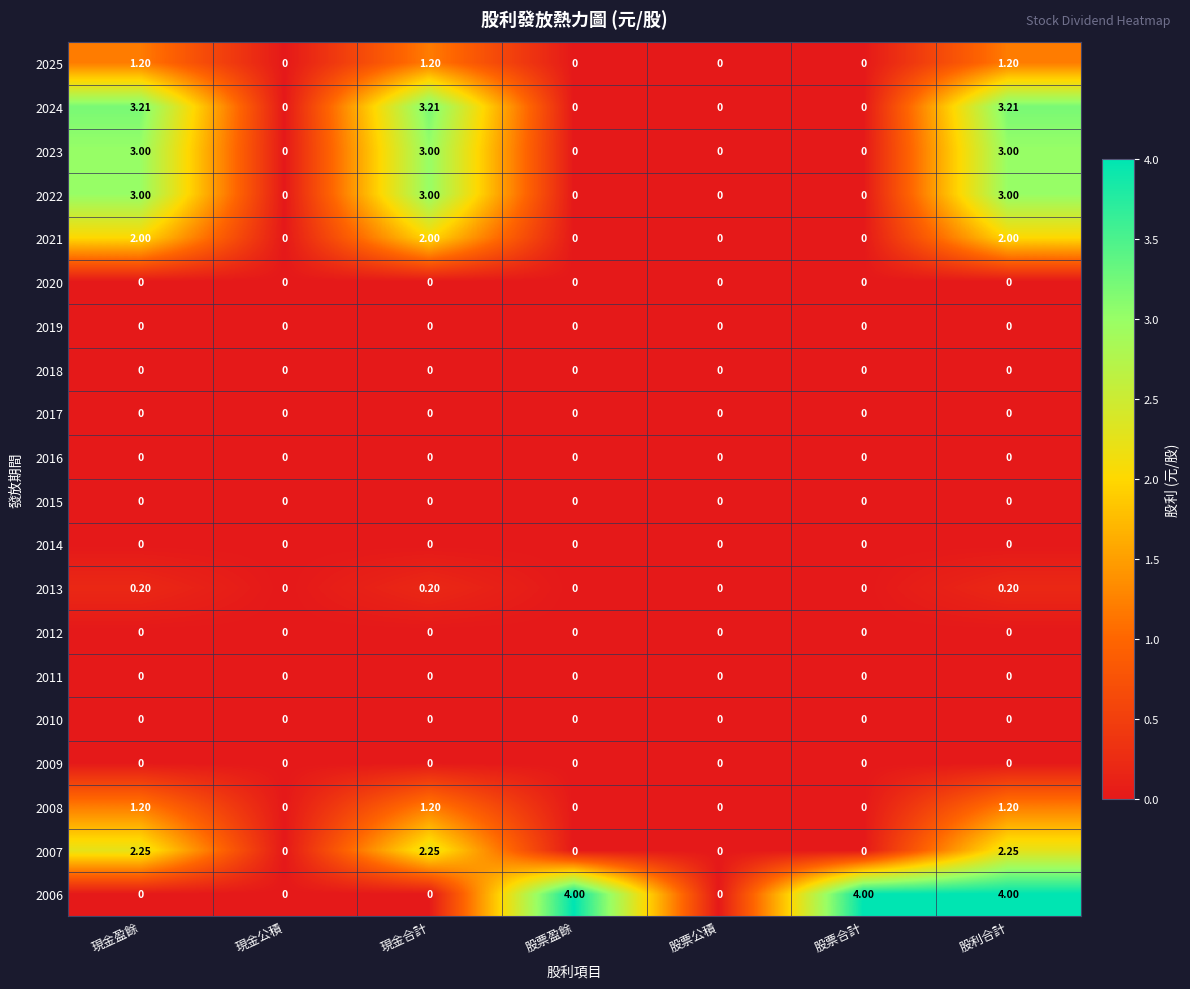

At which category is the sum across all series the highest?

股利合計